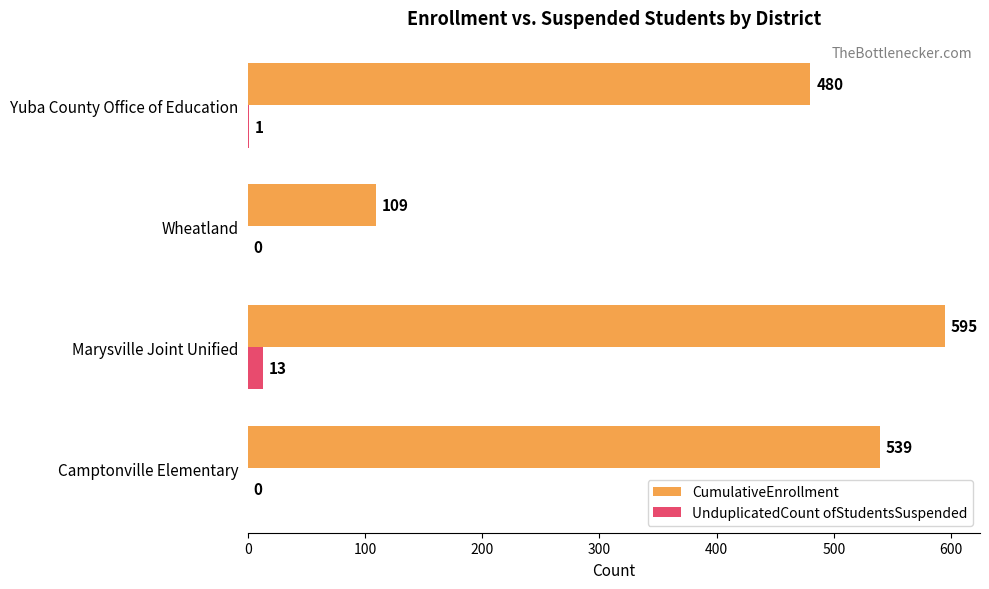

At which label does CumulativeEnrollment reach its peak?

Marysville Joint Unified